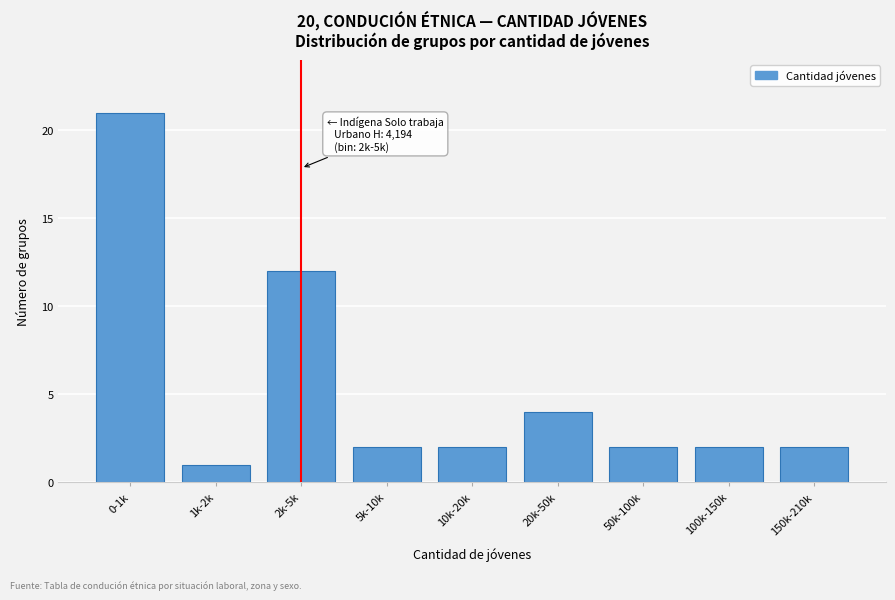

Reading left to right, extract all data points from this chart.

0-1k=21	1k-2k=1	2k-5k=12	5k-10k=2	10k-20k=2	20k-50k=4	50k-100k=2	100k-150k=2	150k-210k=2